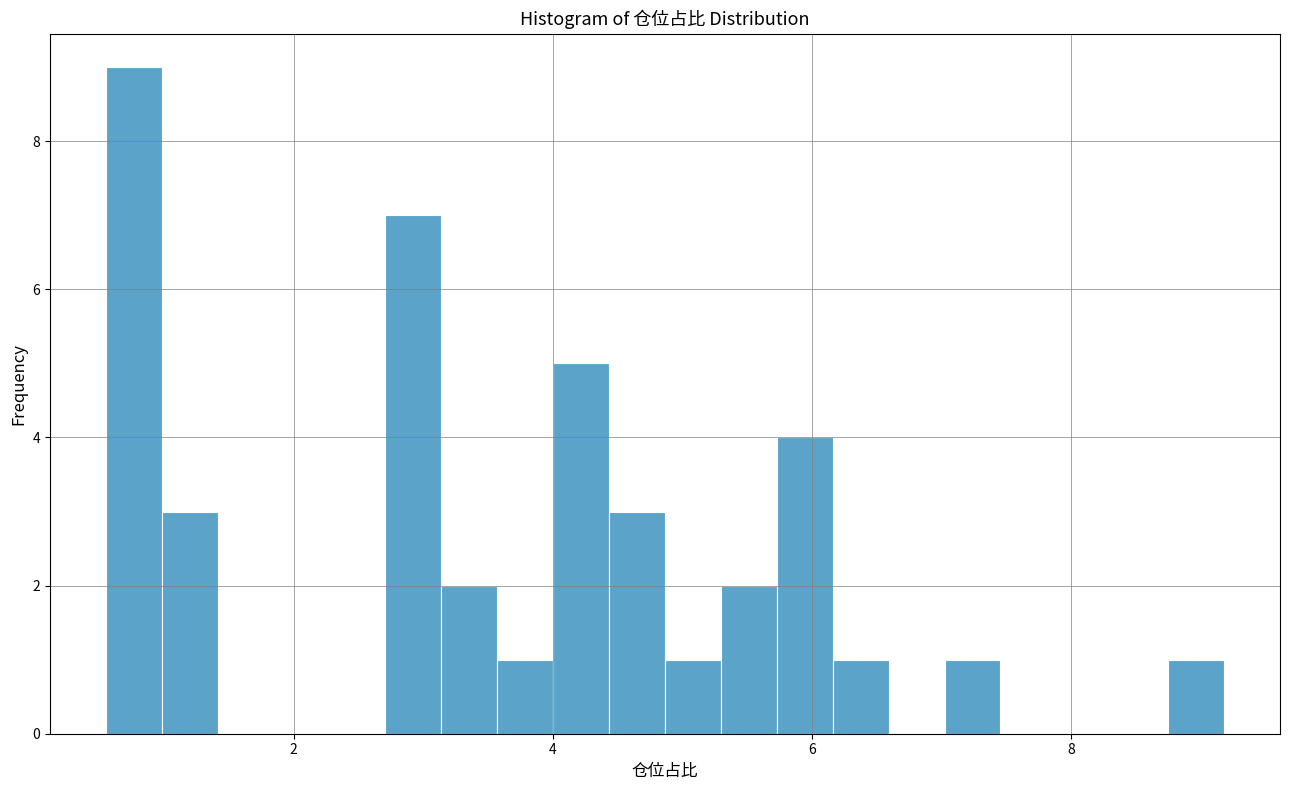

Around what value on the x-axis is the tallest bar? Give the approximate position of its centre, as read against the axis.

0.8